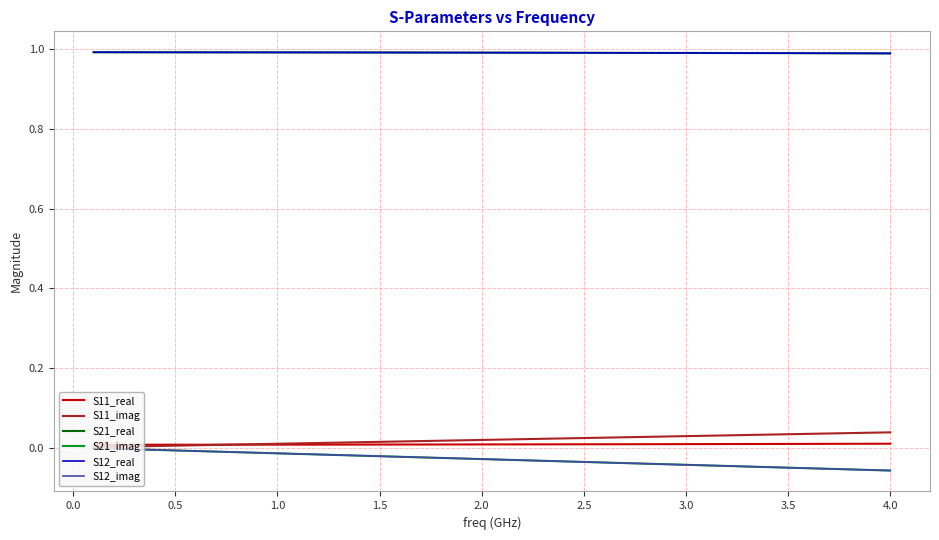

Does the chart display data point markers on the line(s)?

No